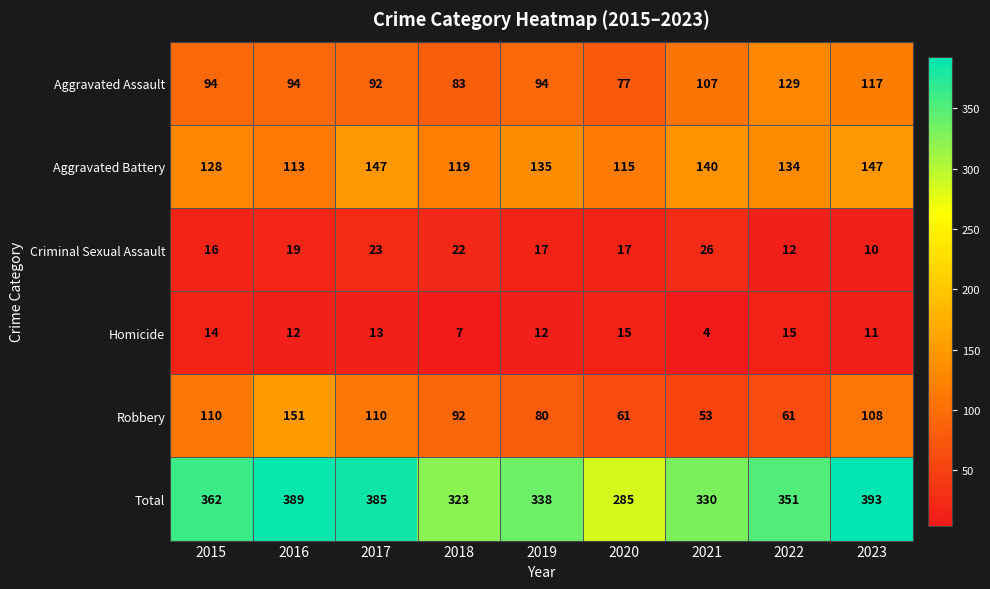

The Aggravated Assault series shows 39 at 2023. True or false?

False